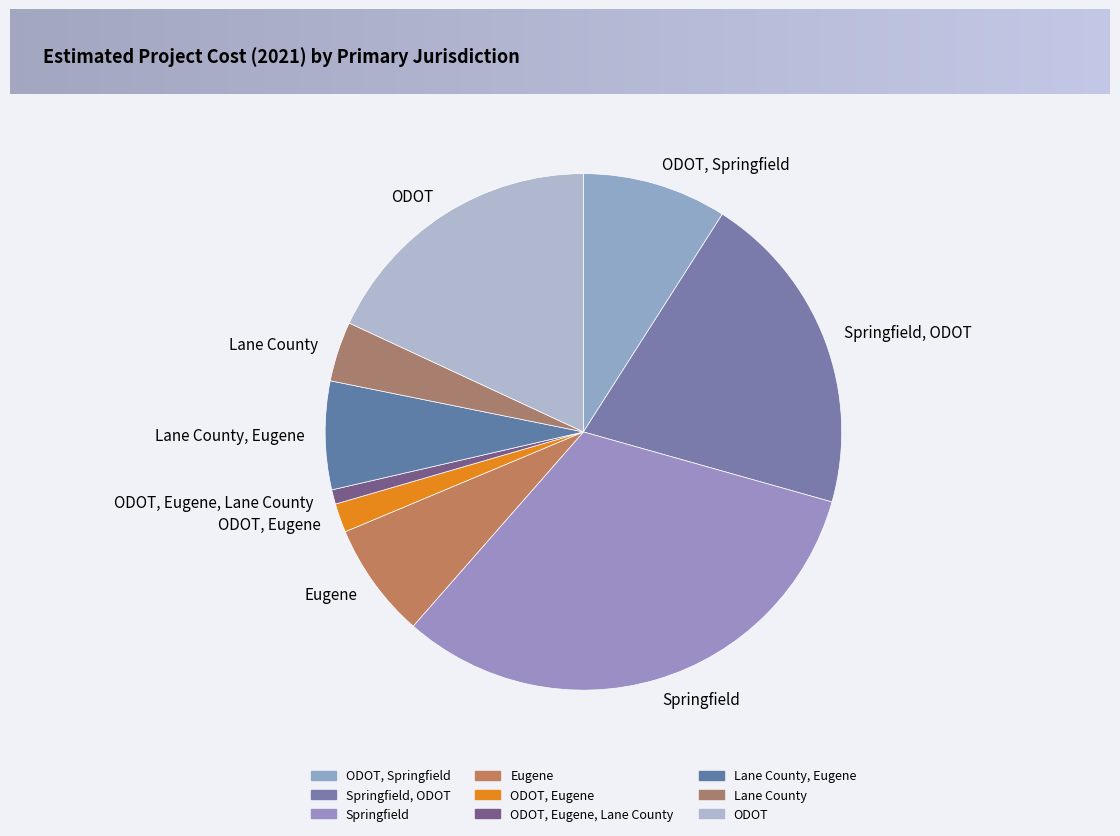

How many slices are in this pie chart?

9